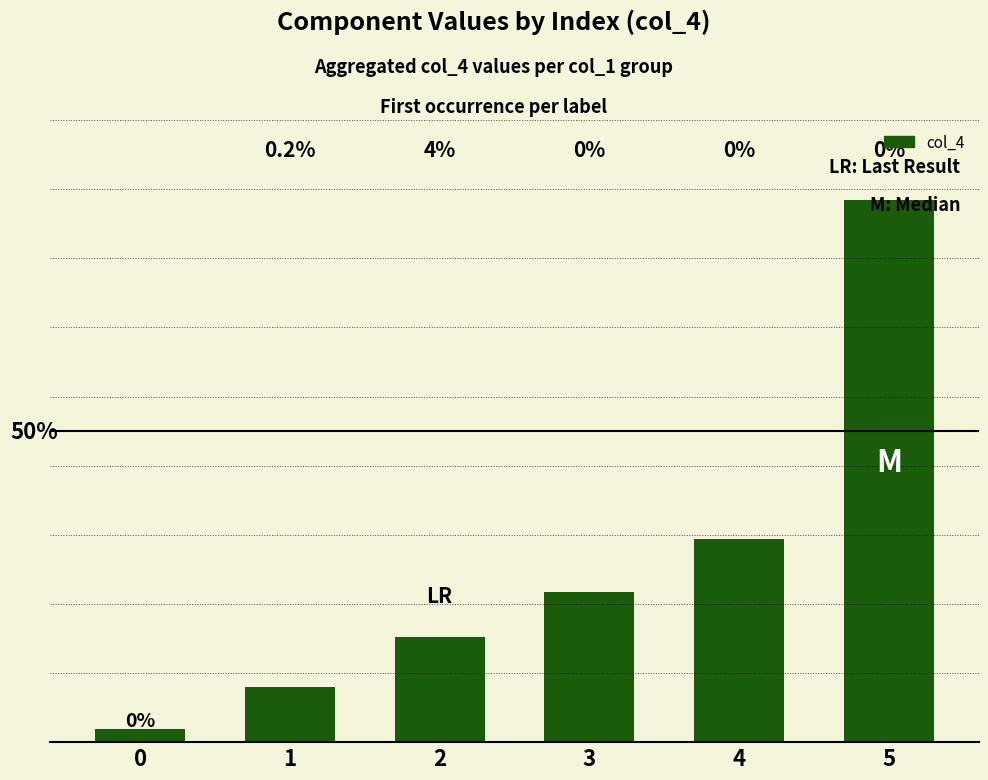

Are the bars horizontal?

No